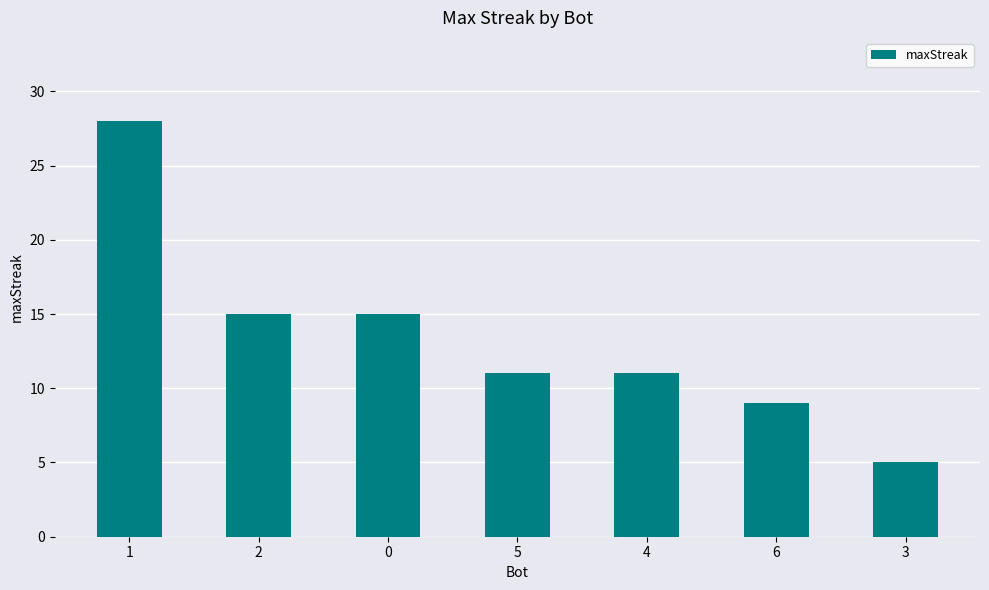

Reading left to right, list all the values displayed in this chart.

1=28	2=15	0=15	5=11	4=11	6=9	3=5